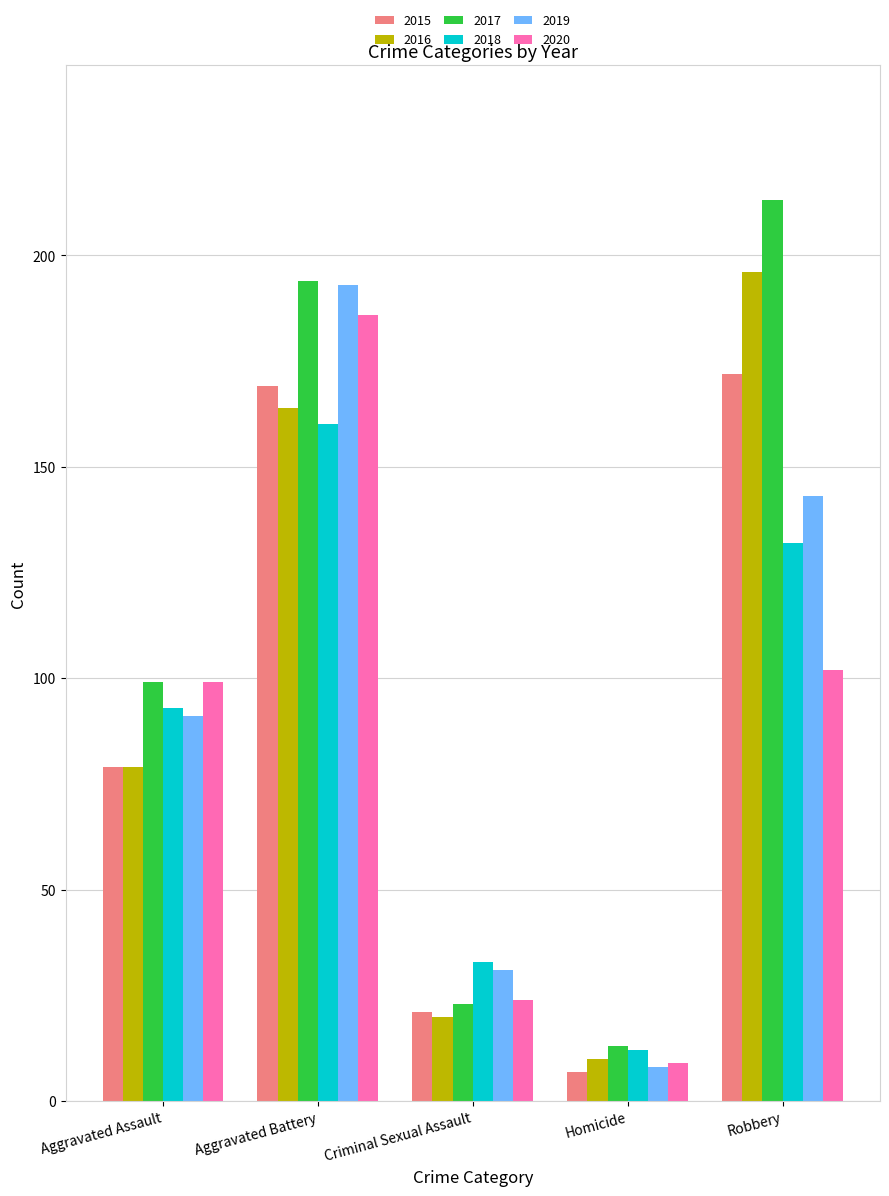

Rank the categories by 2018 value from highest to lowest.

Aggravated Battery, Robbery, Aggravated Assault, Criminal Sexual Assault, Homicide